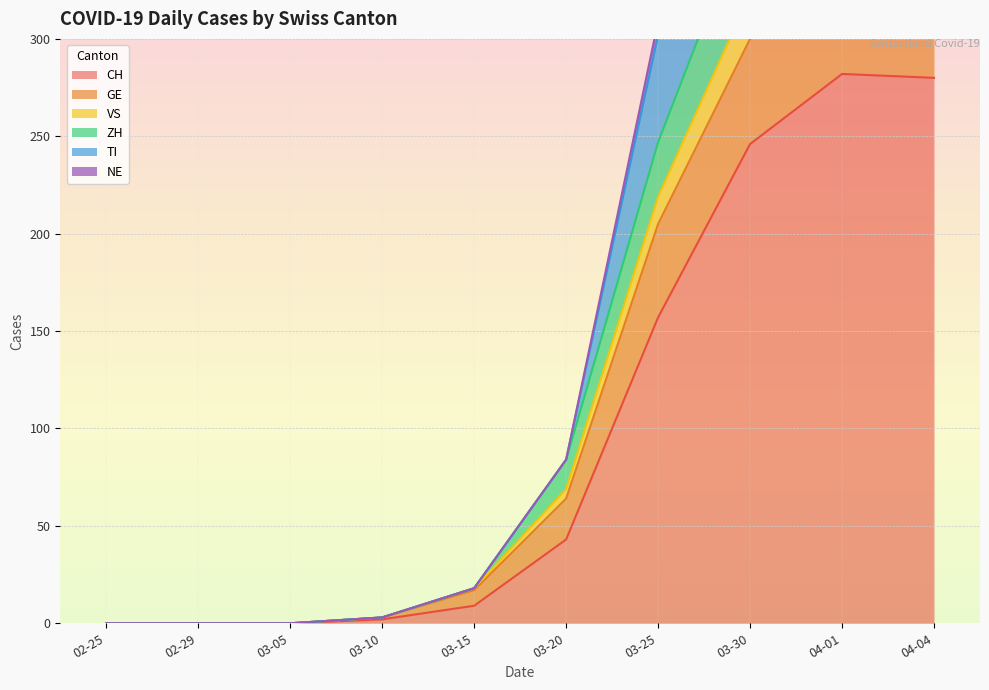

The value of CH at 03-30 is 246. True or false?

True